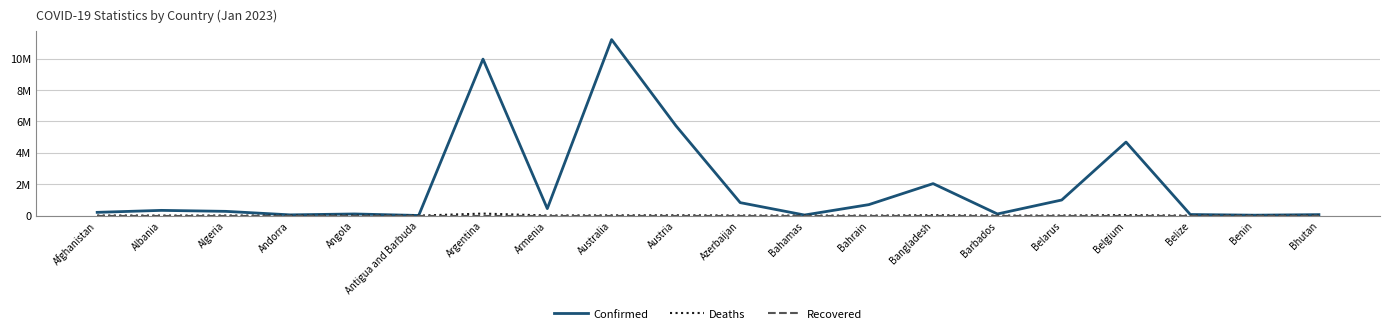

Is this an area chart (filled region under the line)?

No